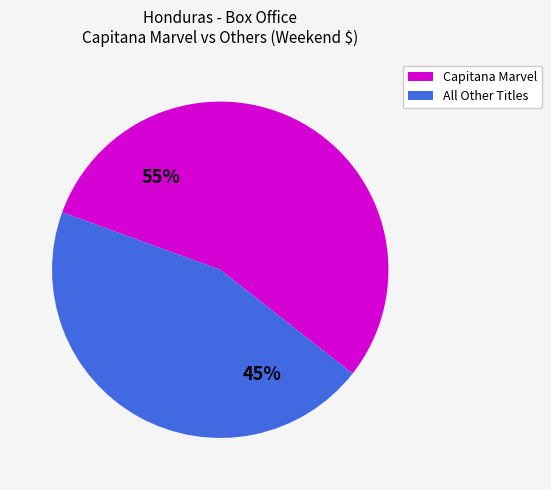

Is there any slice that represents more than half of the pie?

Yes